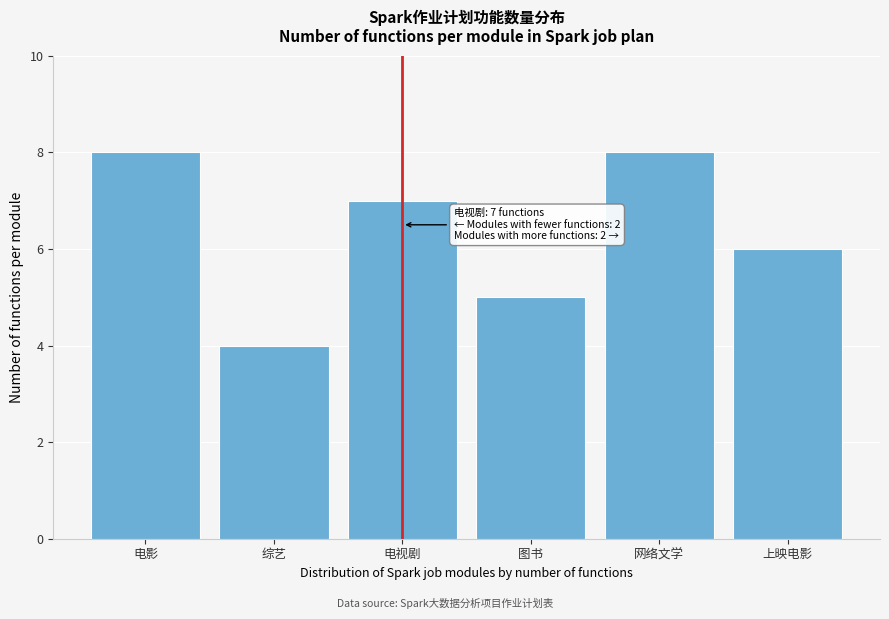

Reading left to right, what are all the values shown in this chart?

电影=8	综艺=4	电视剧=7	图书=5	网络文学=8	上映电影=6